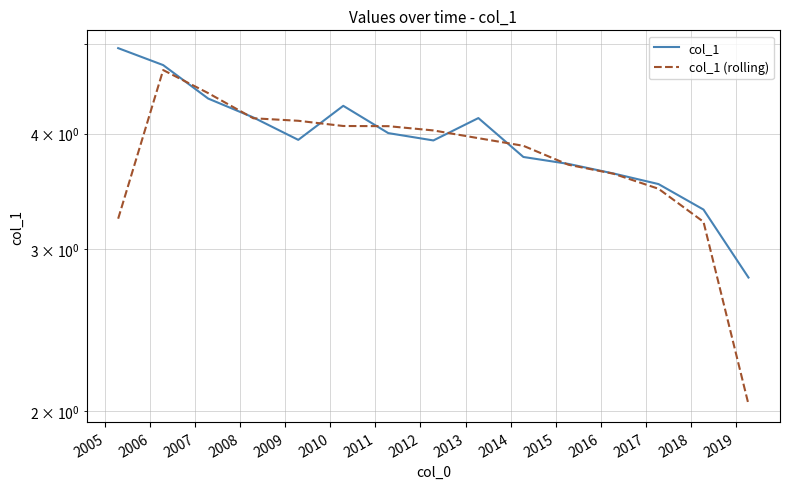

Which series has the largest total across all categories?

col_1